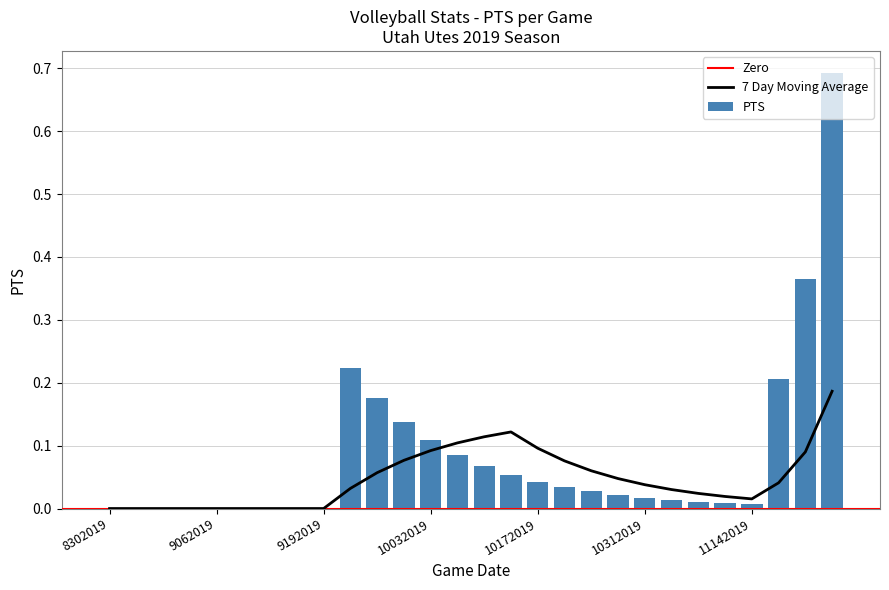

Between 9062019 and 9212019, which is larger?

9212019